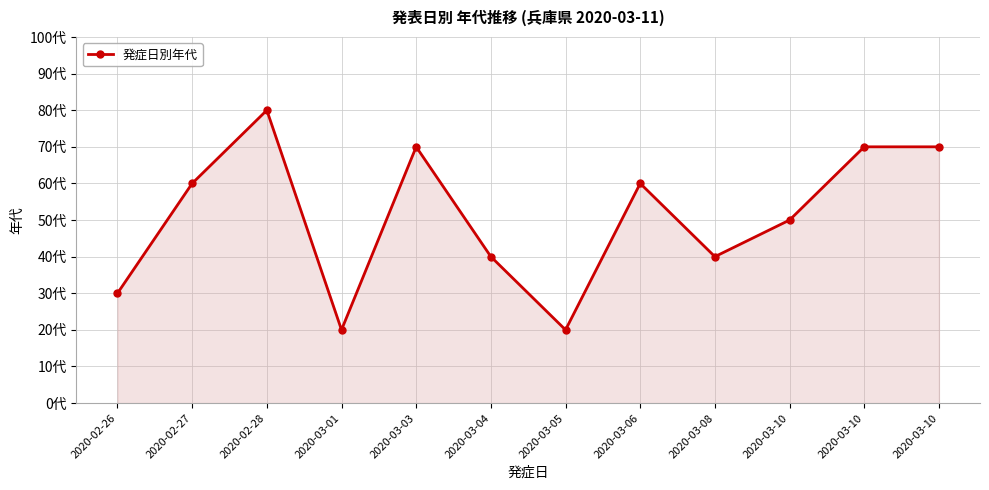

Is this an area chart (filled region under the line)?

Yes